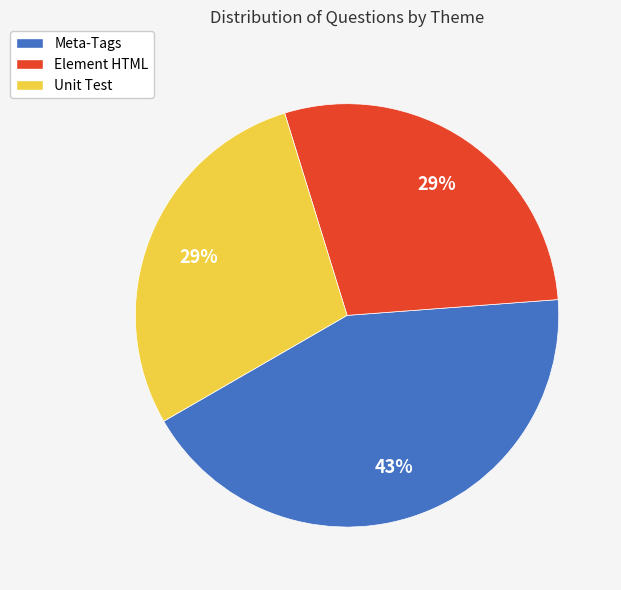

True or false: Unit Test accounts for 29% of the total.

True